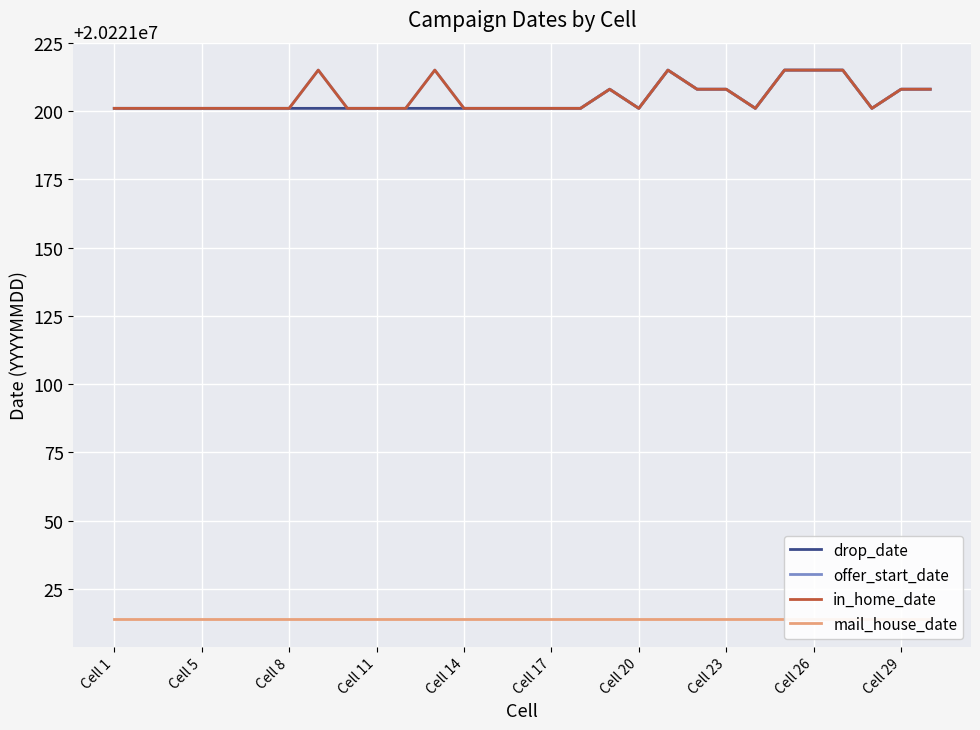

At which label does in_home_date reach its minimum?

Cell 1